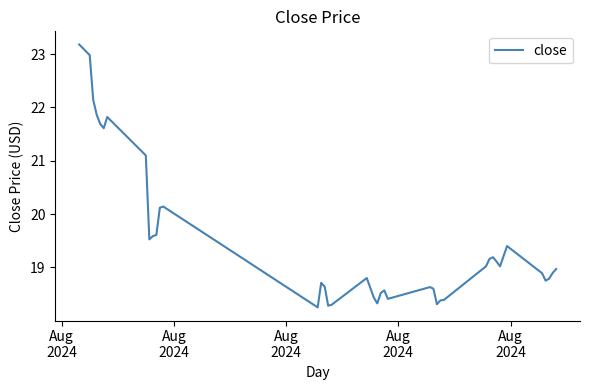

Does the chart display data point markers on the line(s)?

No